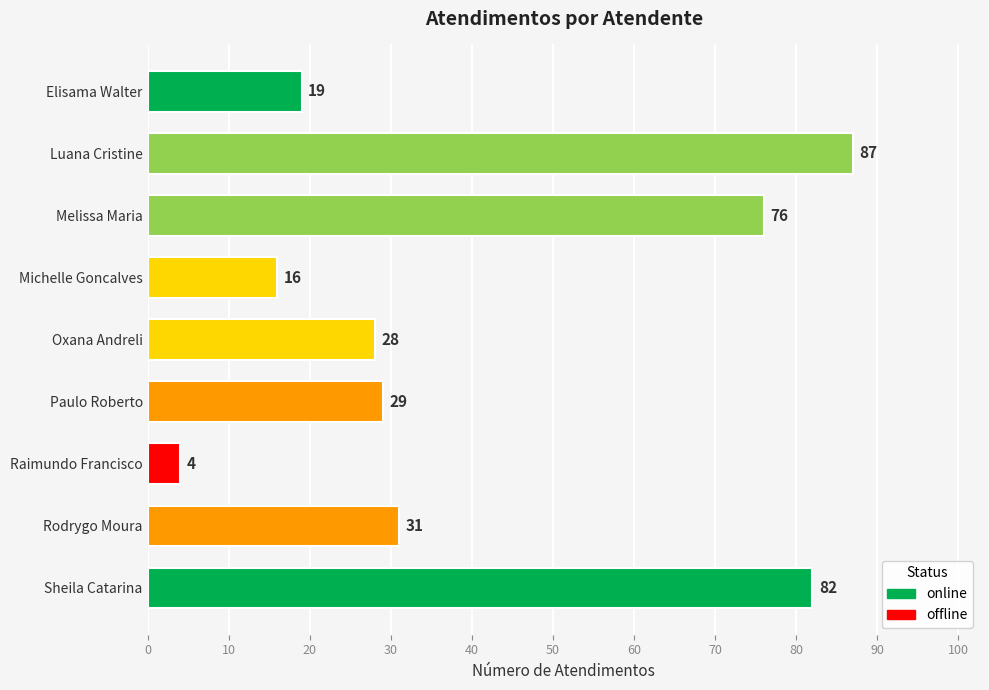

How many categories are shown in the chart?

9